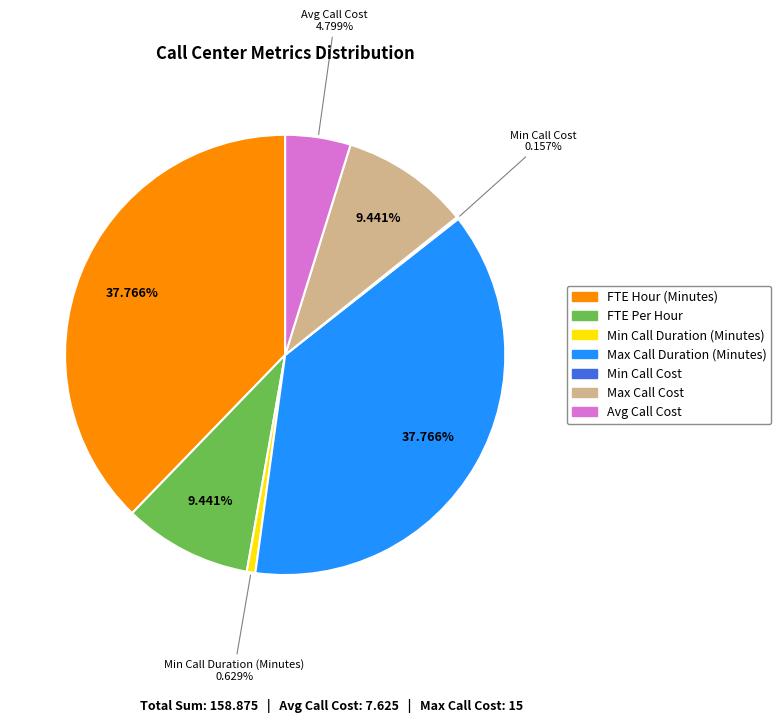

To the nearest percent, what is the average slice percentage?

14%